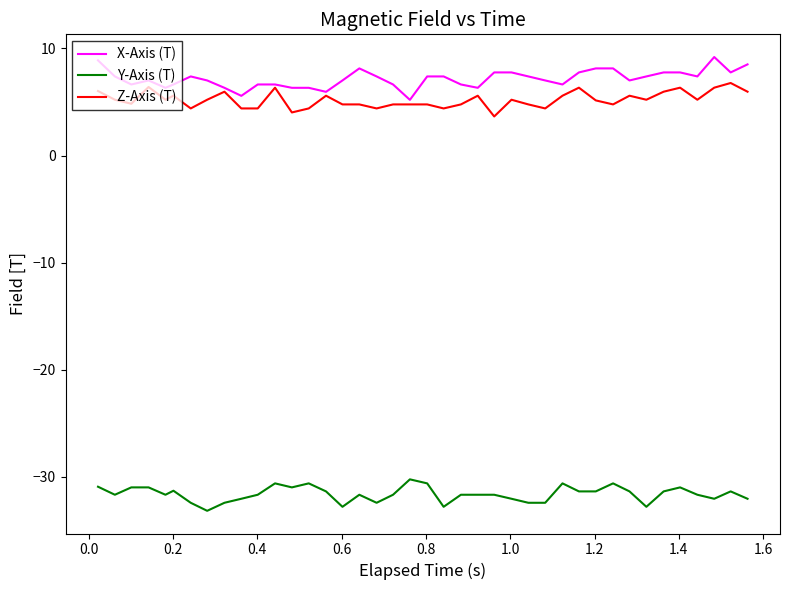

Which series has the largest total across all categories?

X-Axis (T)